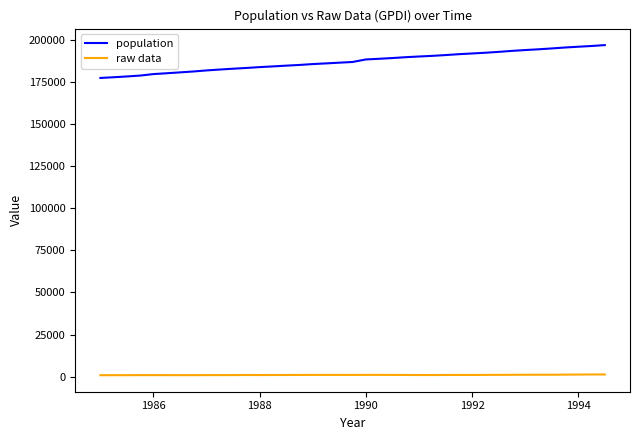

Which series has the widest spread of values?

population